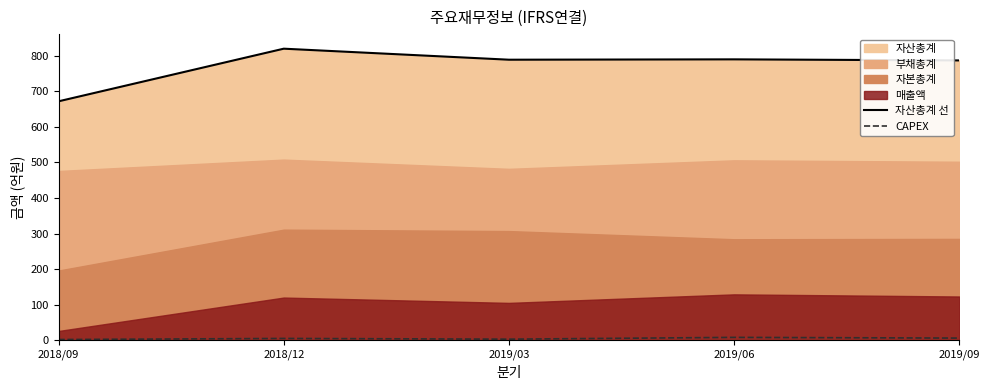

True or false: 자산총계 선 has a value of 459 at 2019/09.

False